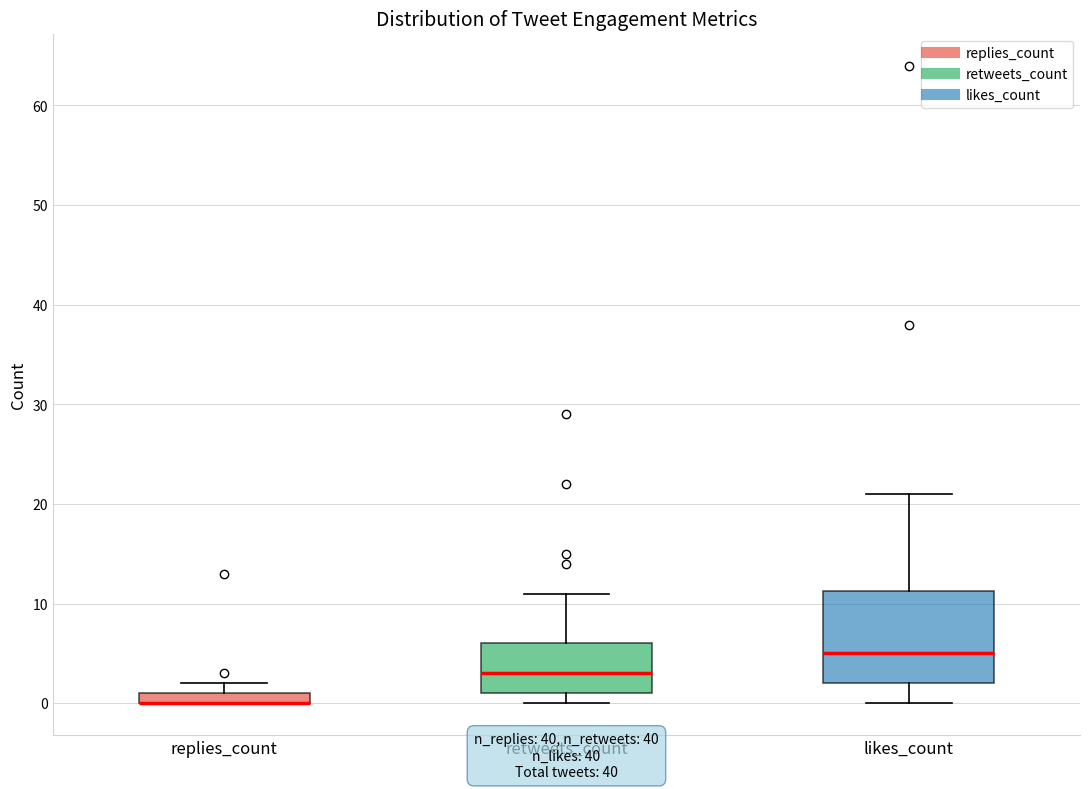

Comparing the boxes themselves (not the whiskers), which one is the tallest?

likes_count